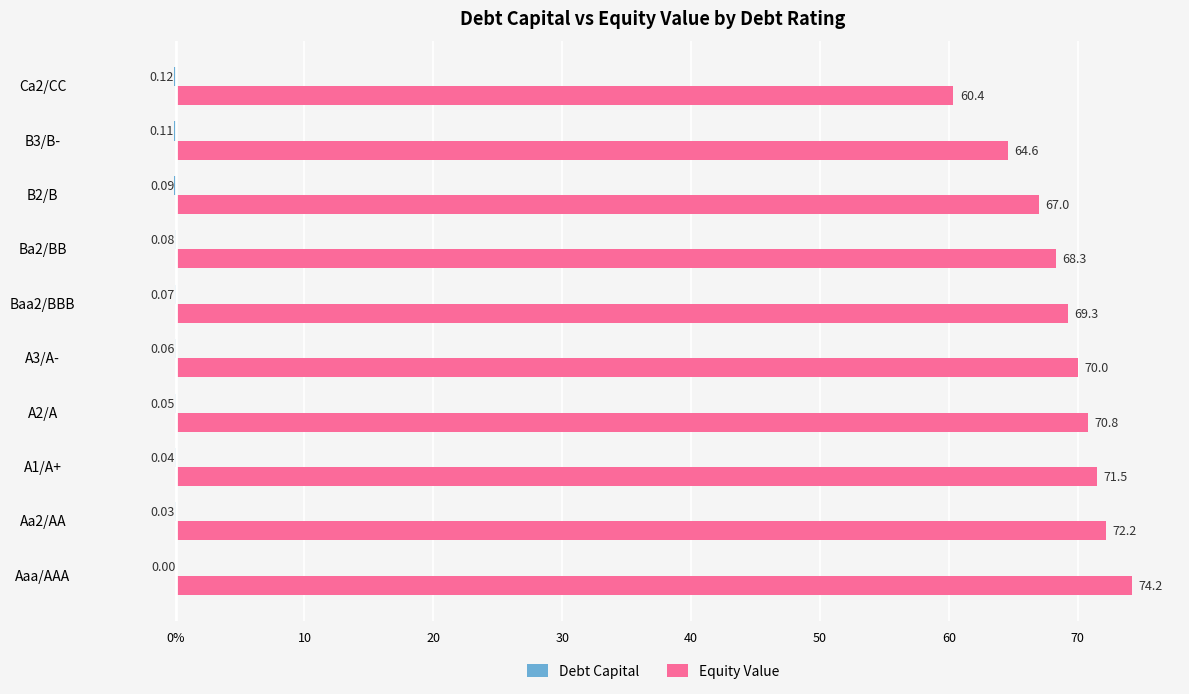

What is the difference between the maximum and second lowest values in the Equity Value series?

9.6